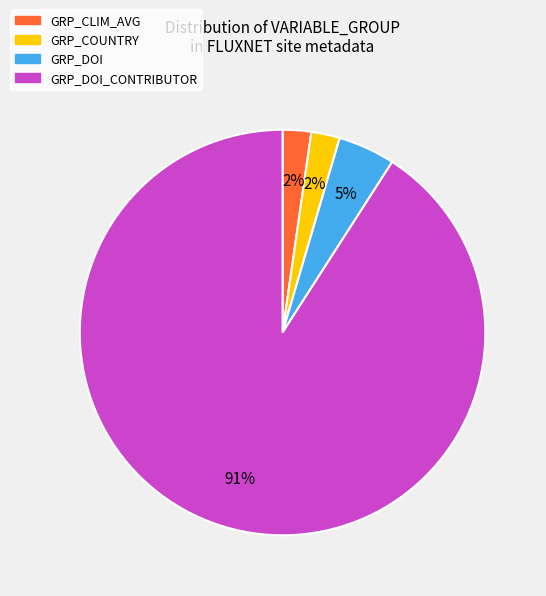

Which has a higher value, GRP_DOI_CONTRIBUTOR or GRP_COUNTRY?

GRP_DOI_CONTRIBUTOR